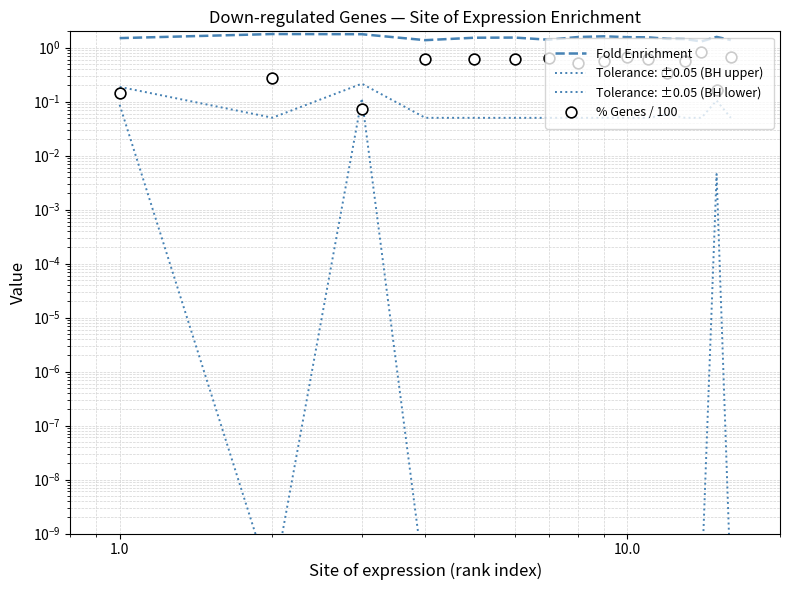

What are all the series names shown in the legend?

Fold Enrichment, Tolerance: ±0.05 (BH upper), Tolerance: ±0.05 (BH lower), % Genes / 100